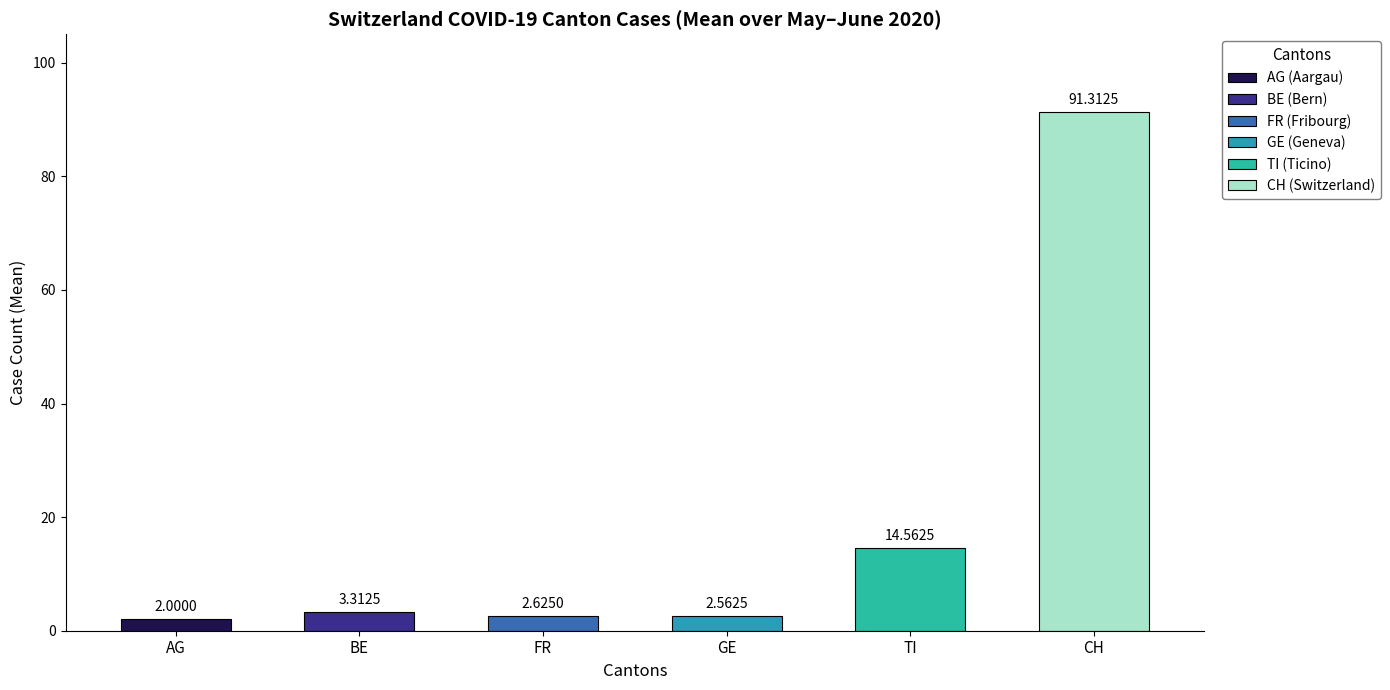

True or false: BE has a value of 5 at 2020-06-11.

False